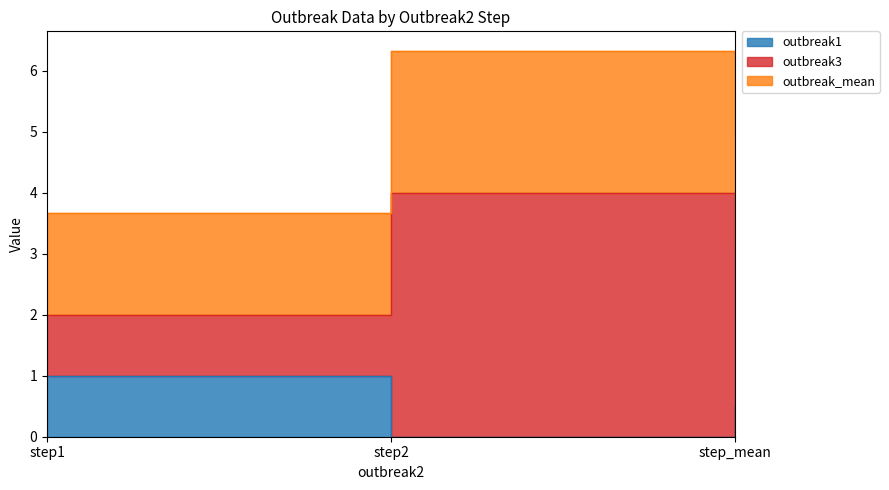

What are all the series names shown in the legend?

outbreak1, outbreak3, outbreak_mean